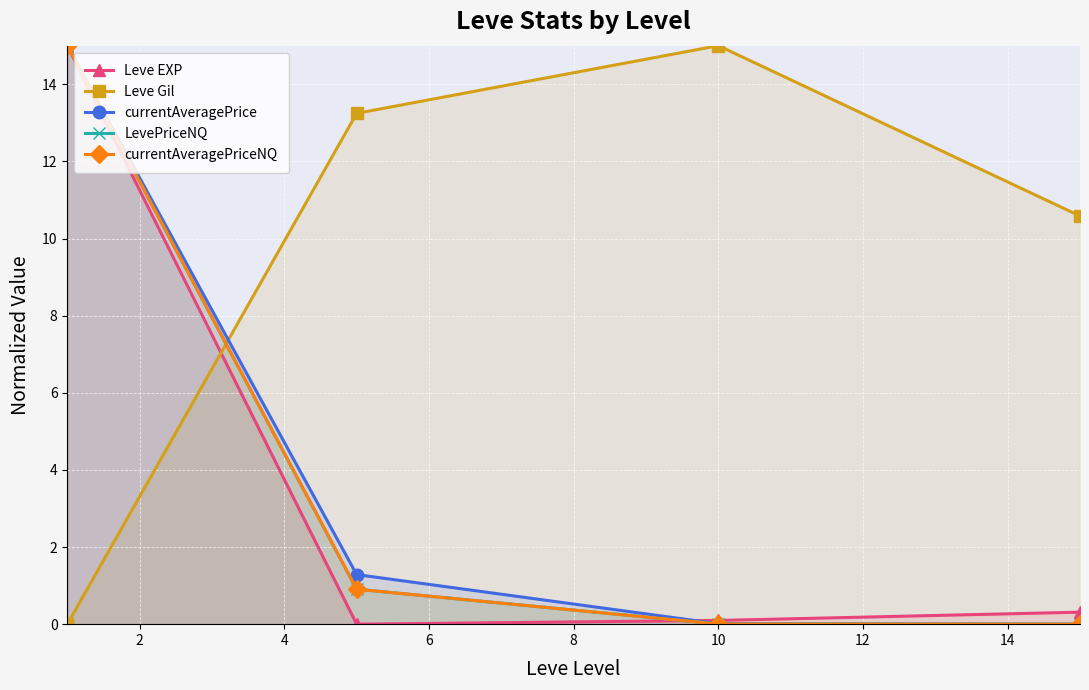

Which series has the largest total across all categories?

Leve Gil